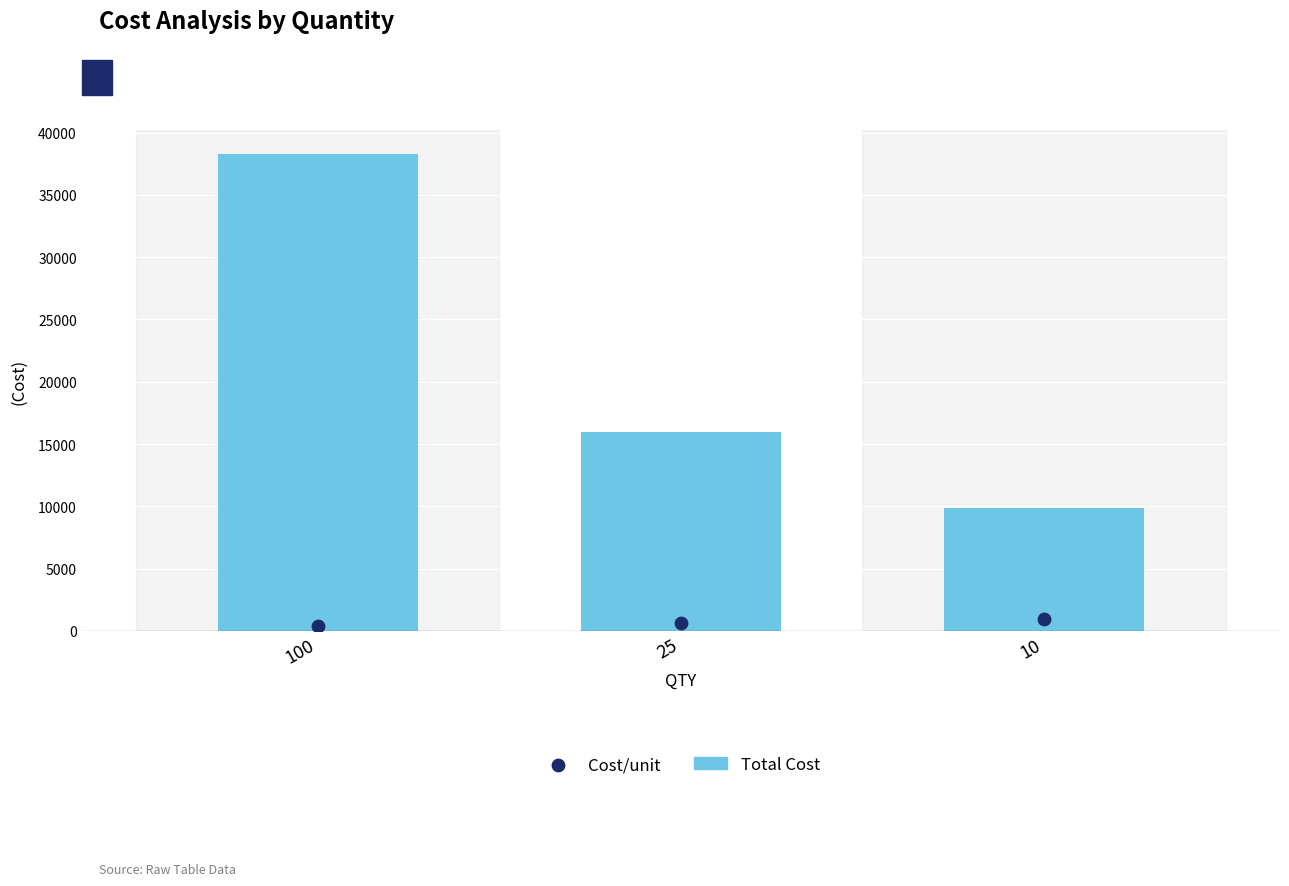

Which series has the largest total across all categories?

Total Cost